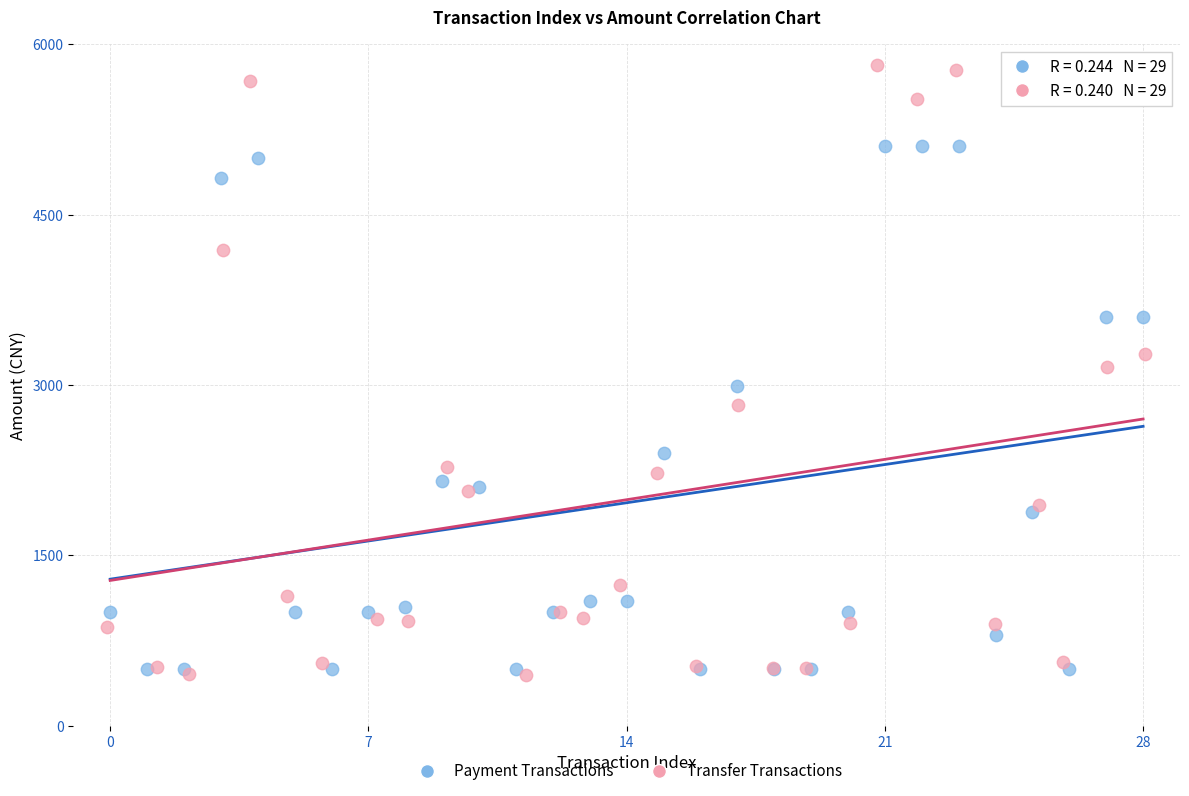

Which series has the largest Y range (max minus min)?

Transfer Transactions